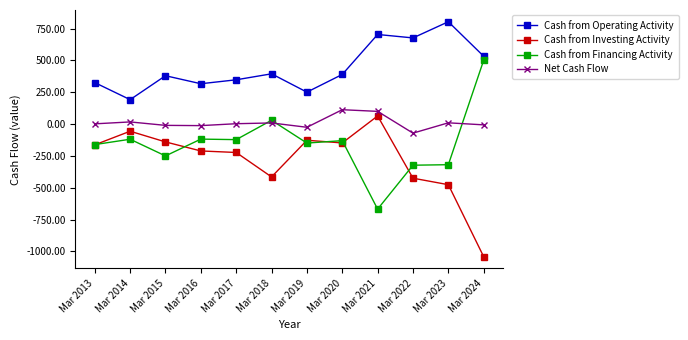

In Cash from Investing Activity, how many points are lower than both neighbors (excluding endpoints)?

2